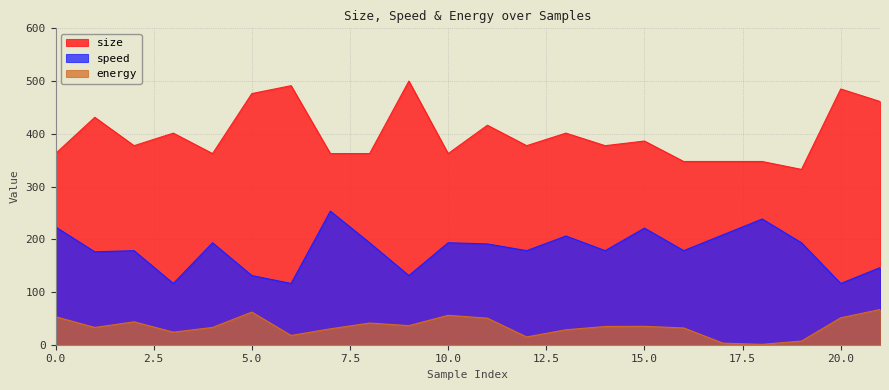

At which label does size first exceed 377?

1